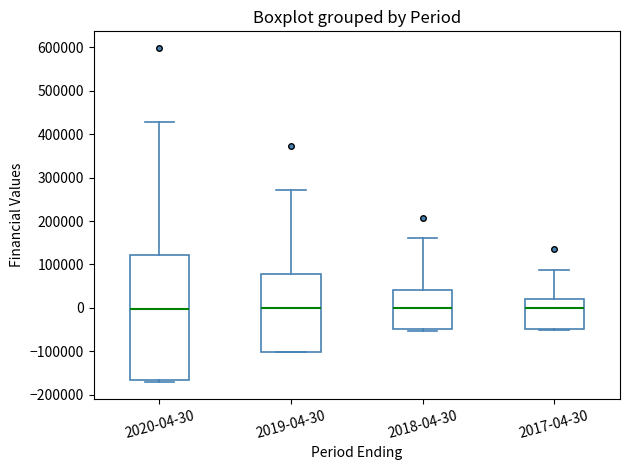

Comparing the boxes themselves (not the whiskers), which one is the tallest?

2020-04-30